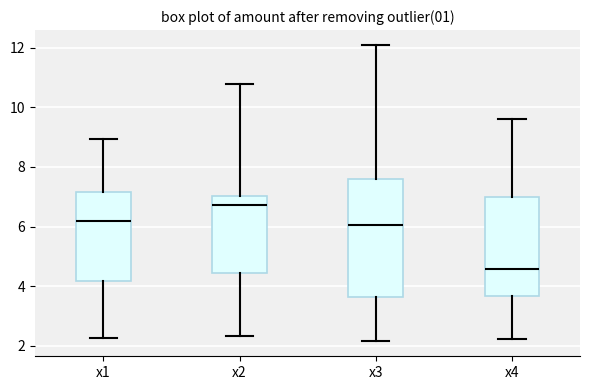

Reading left to right, transcribe this box plot: for each box, give where its median line is, the range the box spans, and where its two whiskers end, as read against the y-axis. The values are not printed on the chart, so give them approximately, as read against the axis.

x1: median 6.2, box 4.2 to 7.2, whiskers 2.2 to 9.0
x2: median 6.8, box 4.4 to 7.0, whiskers 2.4 to 10.8
x3: median 6.0, box 3.6 to 7.6, whiskers 2.2 to 12.0
x4: median 4.6, box 3.6 to 7.0, whiskers 2.2 to 9.6